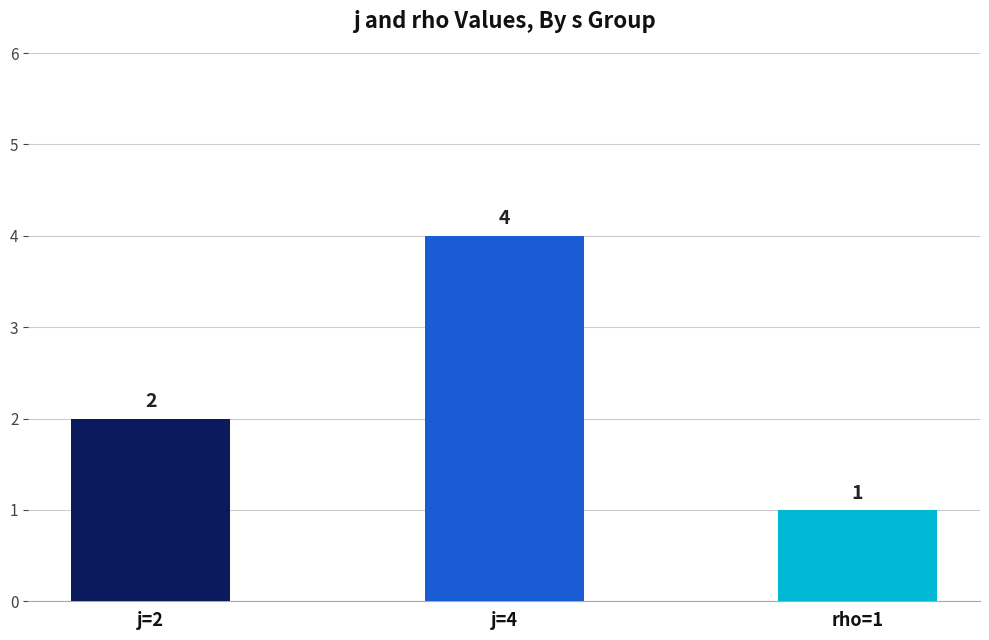

Where is the data nearest to the value 2?

j=2